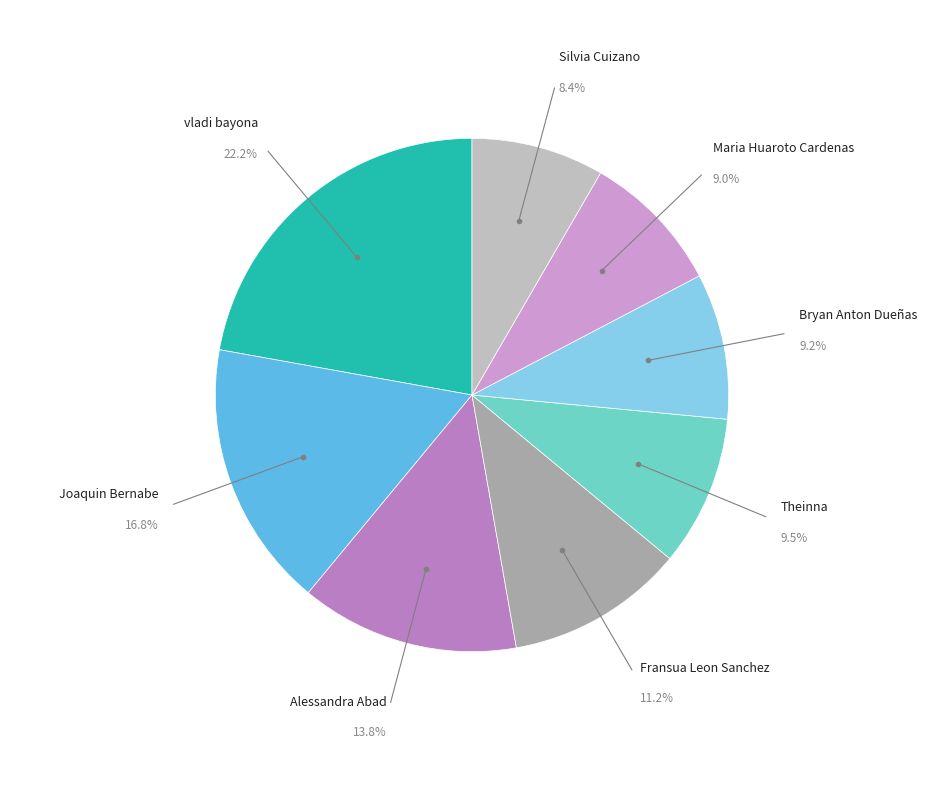

Rank the categories by value from lowest to highest.

Silvia Cuizano, Maria Huaroto Cardenas, Bryan Anton Dueñas, Theinna, Fransua Leon Sanchez, Alessandra Abad, Joaquin Bernabe, vladi bayona